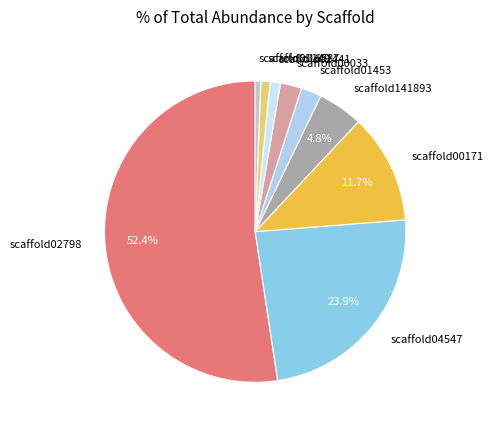

How many segments does this pie chart have?

9